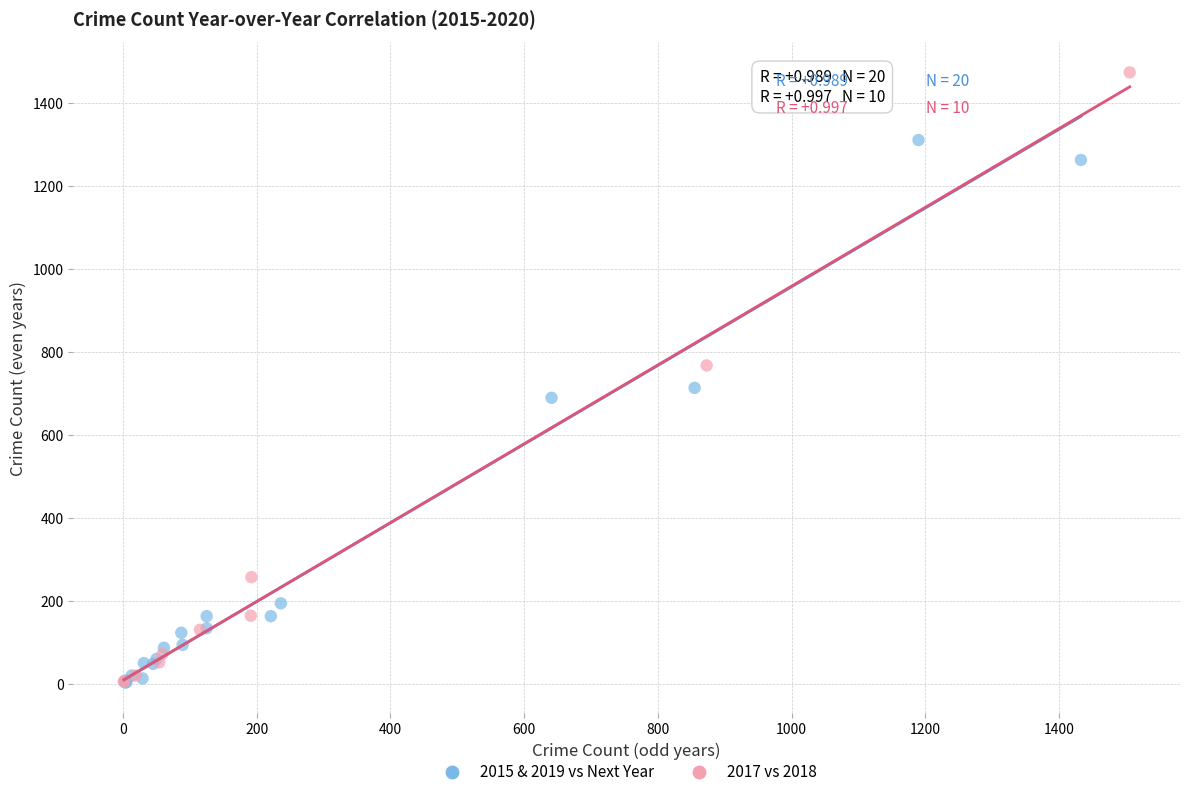

Which series contains the highest Y value?

2017 vs 2018